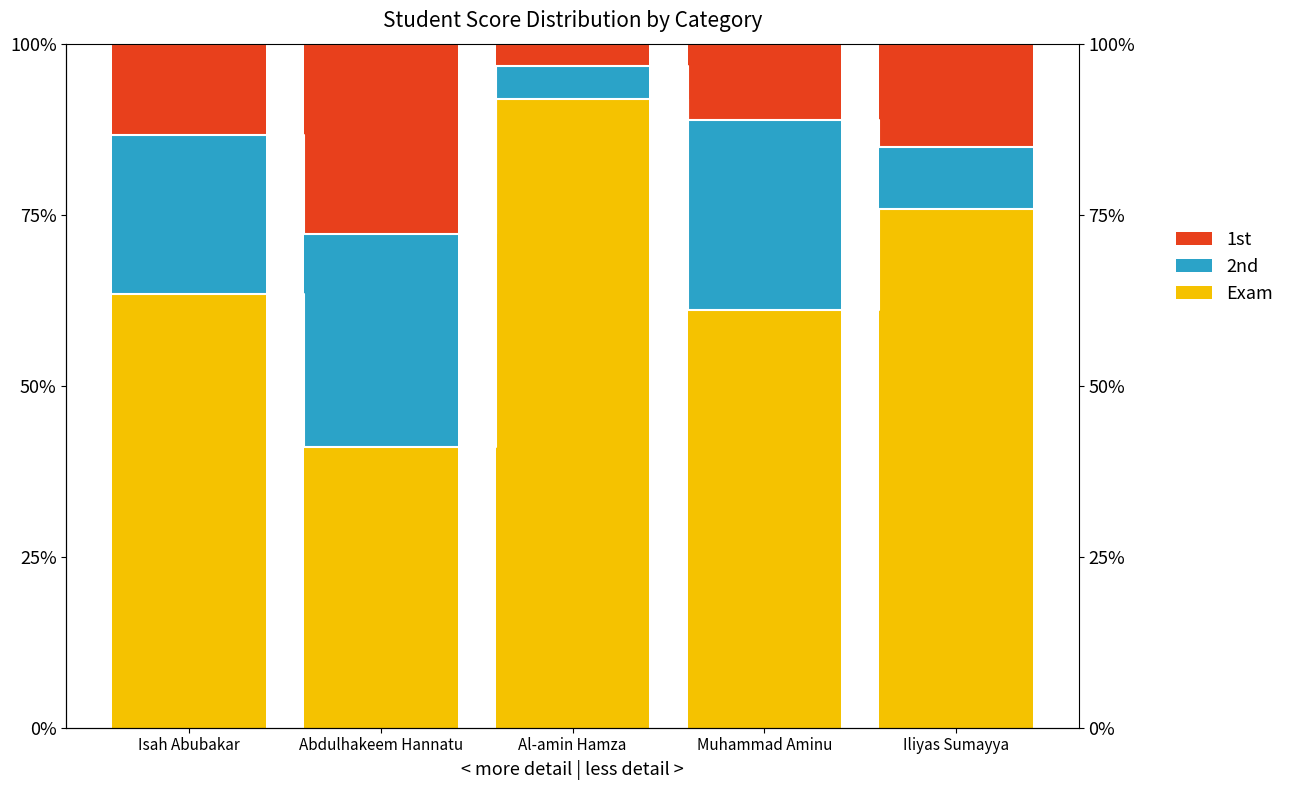

Reading left to right, extract all data points from this chart.

Exam: Isah Abubakar=63.4	Abdulhakeem Hannatu=41.0	Al-amin Hamza=91.9	Muhammad Aminu=61.1	Iliyas Sumayya=75.8
2nd: Isah Abubakar=23.2	Abdulhakeem Hannatu=31.1	Al-amin Hamza=4.8	Muhammad Aminu=27.8	Iliyas Sumayya=9.1
1st: Isah Abubakar=13.4	Abdulhakeem Hannatu=27.9	Al-amin Hamza=3.2	Muhammad Aminu=11.1	Iliyas Sumayya=15.2